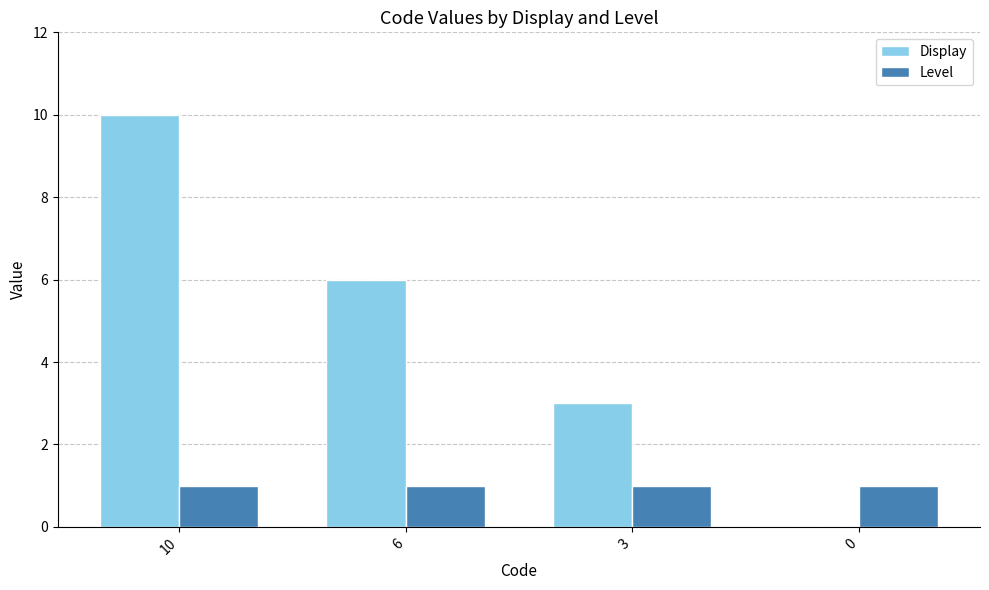

What is the sum of all Display values?

19